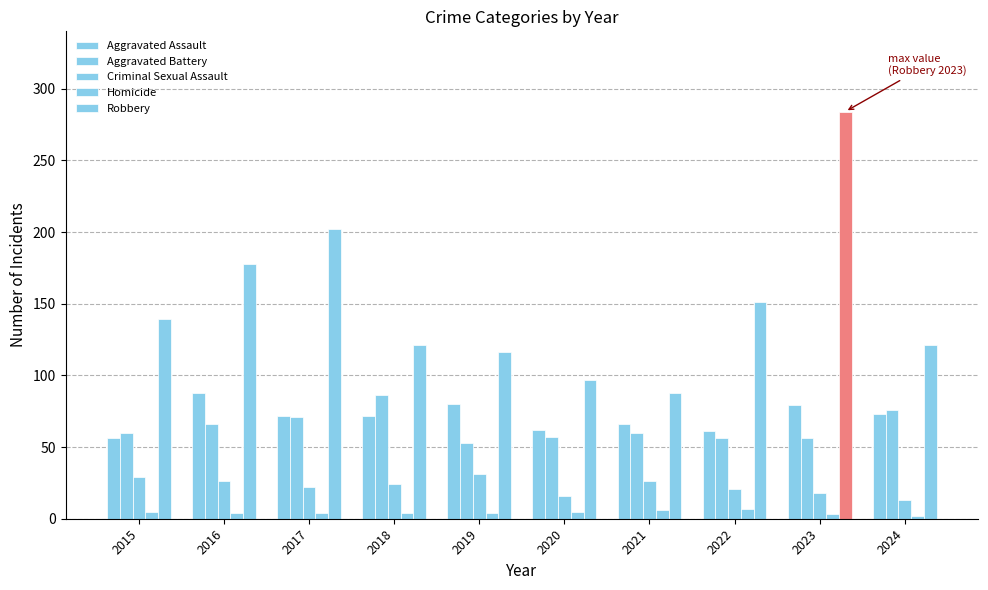

Does the chart contain any negative values?

No